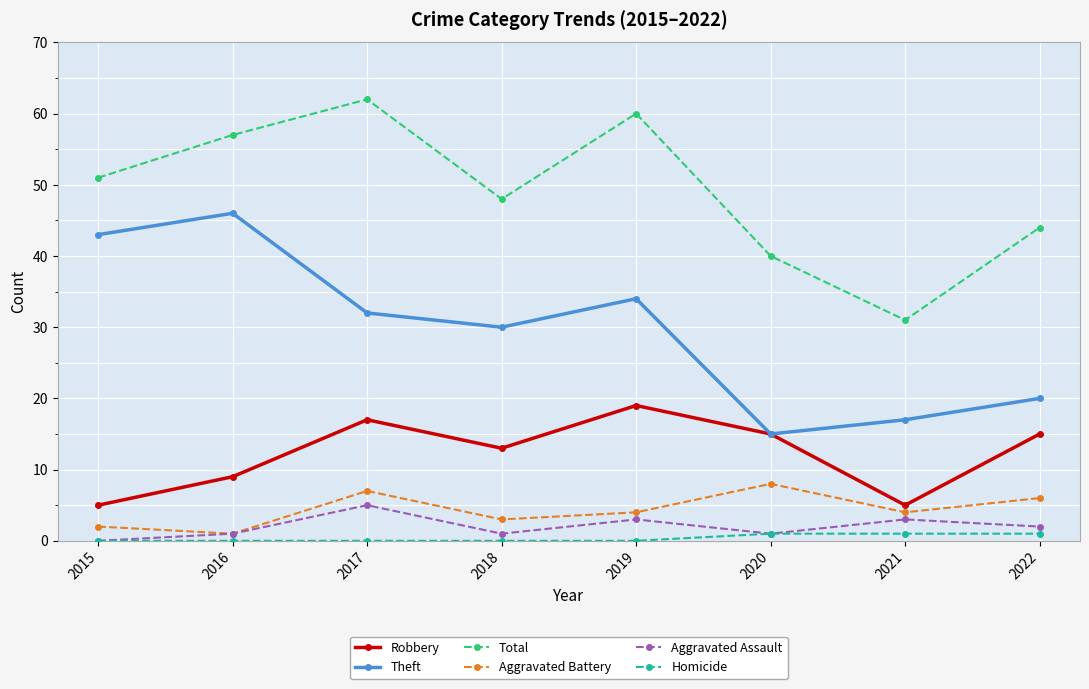

Where is Robbery nearest to the value 12?

2018